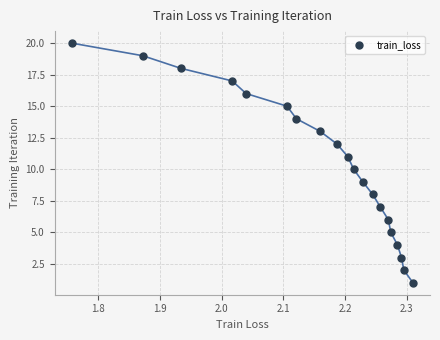

What is the range of Y values (max minus min)?

19